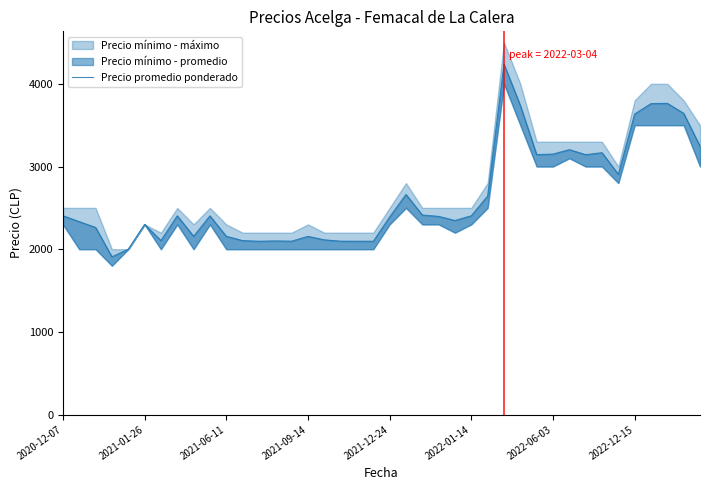

The value at 22 is 2413. True or false?

True